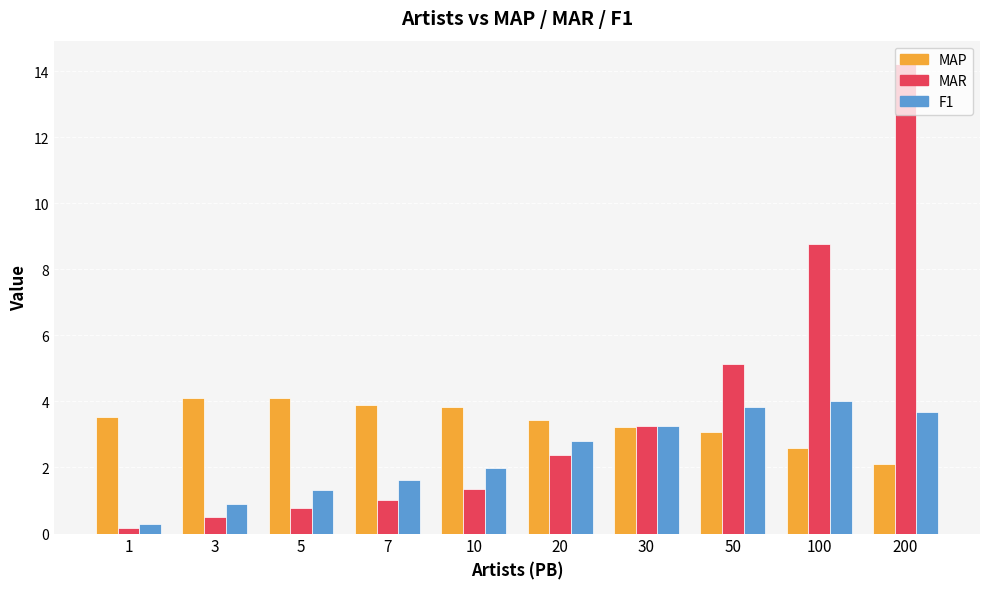

What are all the series names shown in the legend?

MAP, MAR, F1